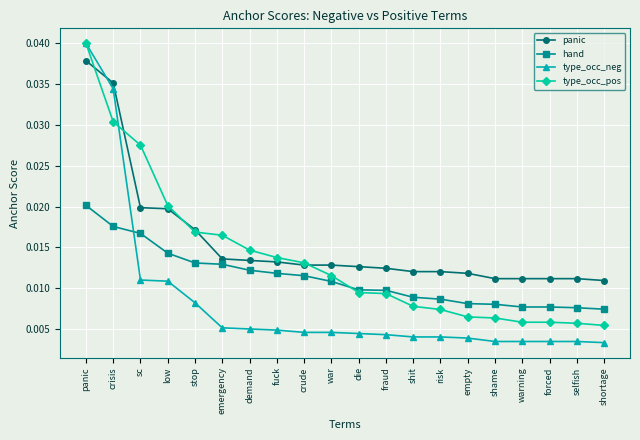

Does the chart have visible grid lines?

Yes